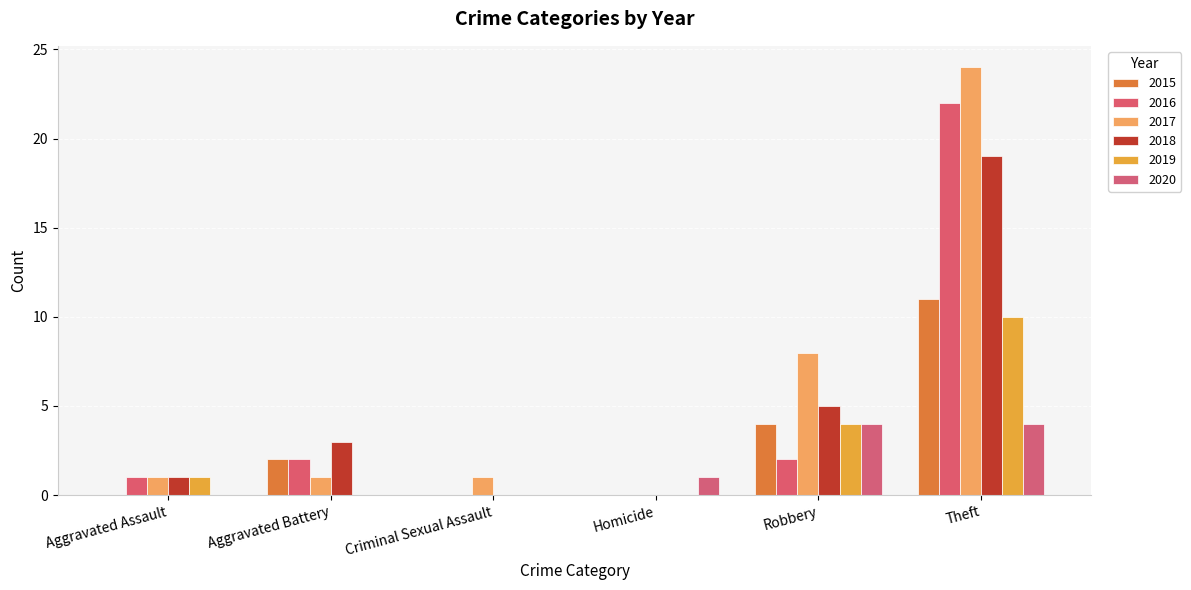

At which category is the sum across all series the highest?

Theft